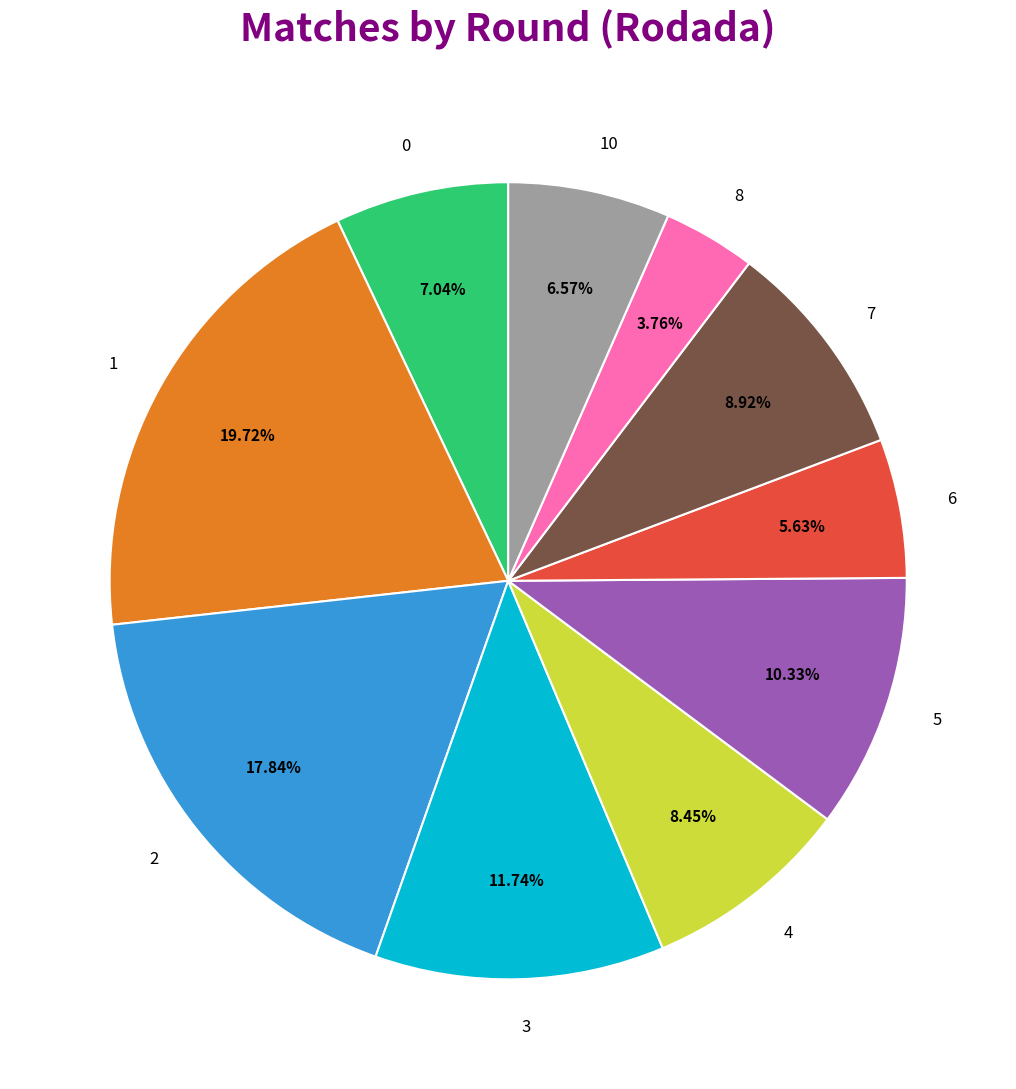

Combined, do 7 and 8 account for over 50%?

No